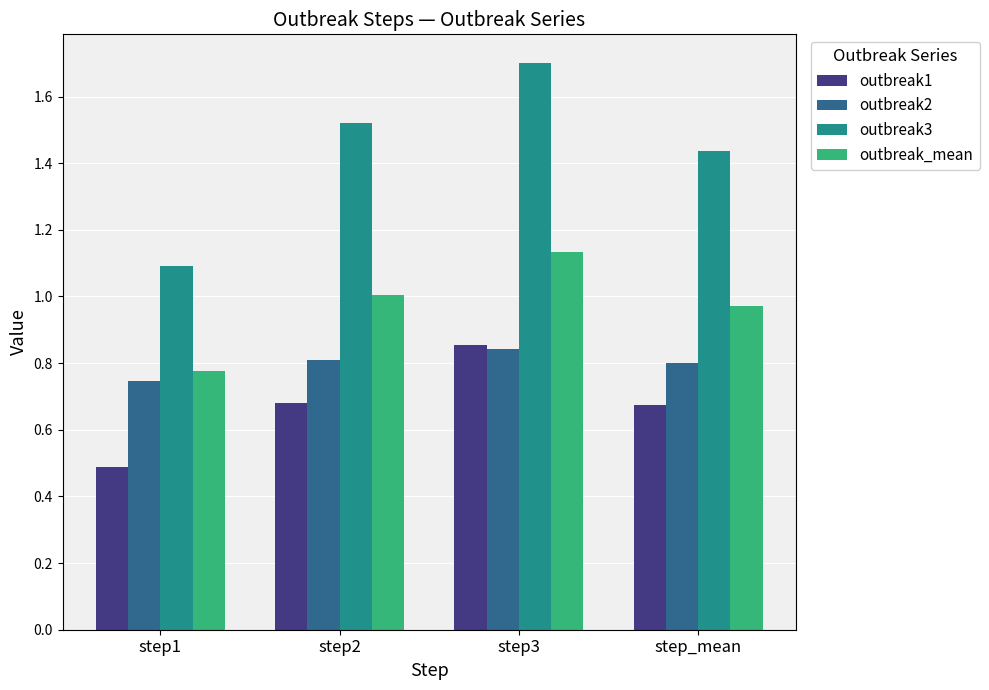

True or false: outbreak3 has a value of 3.0 at step3.

False